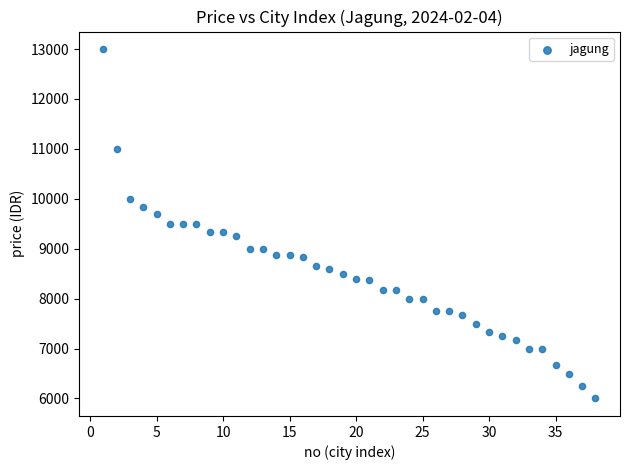

What is the range of Y values (max minus min)?

7000